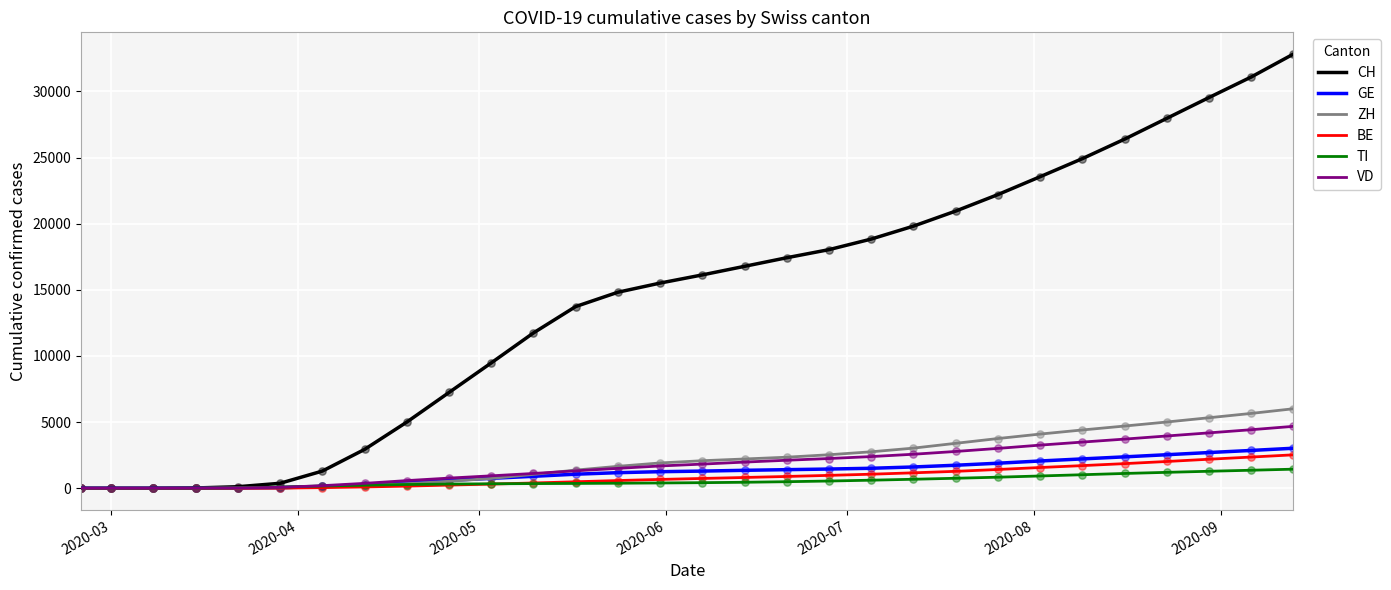

Which series has the widest spread of values?

CH